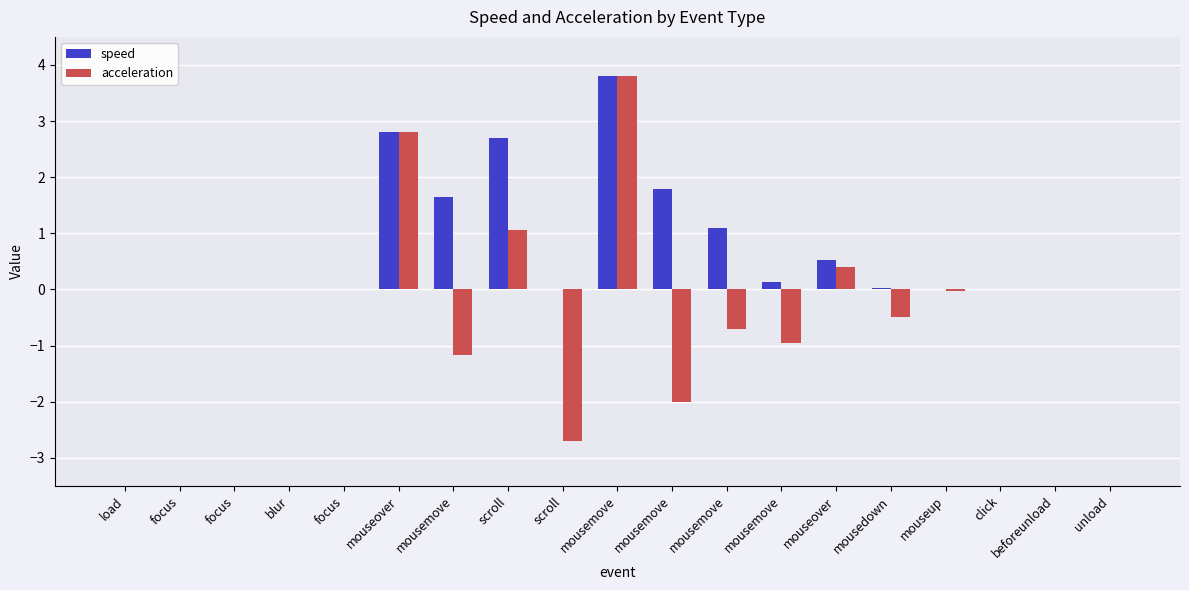

Between focus and mousemove, which series saw the biggest shift?

acceleration